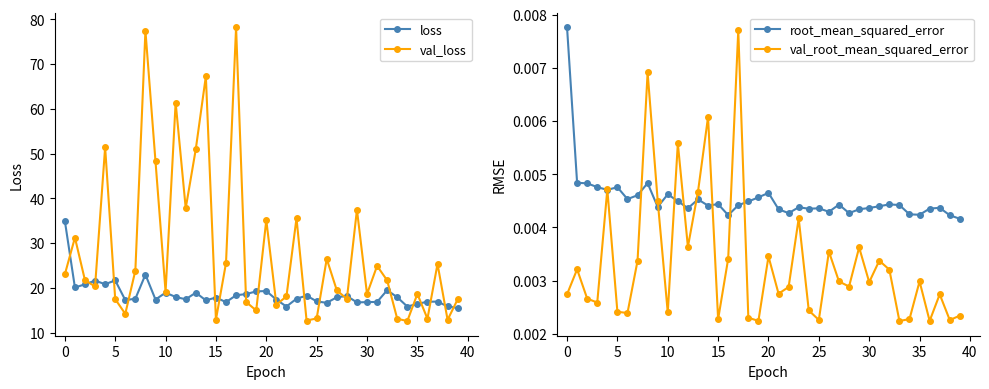

True or false: loss and root_mean_squared_error cross at least once.

False